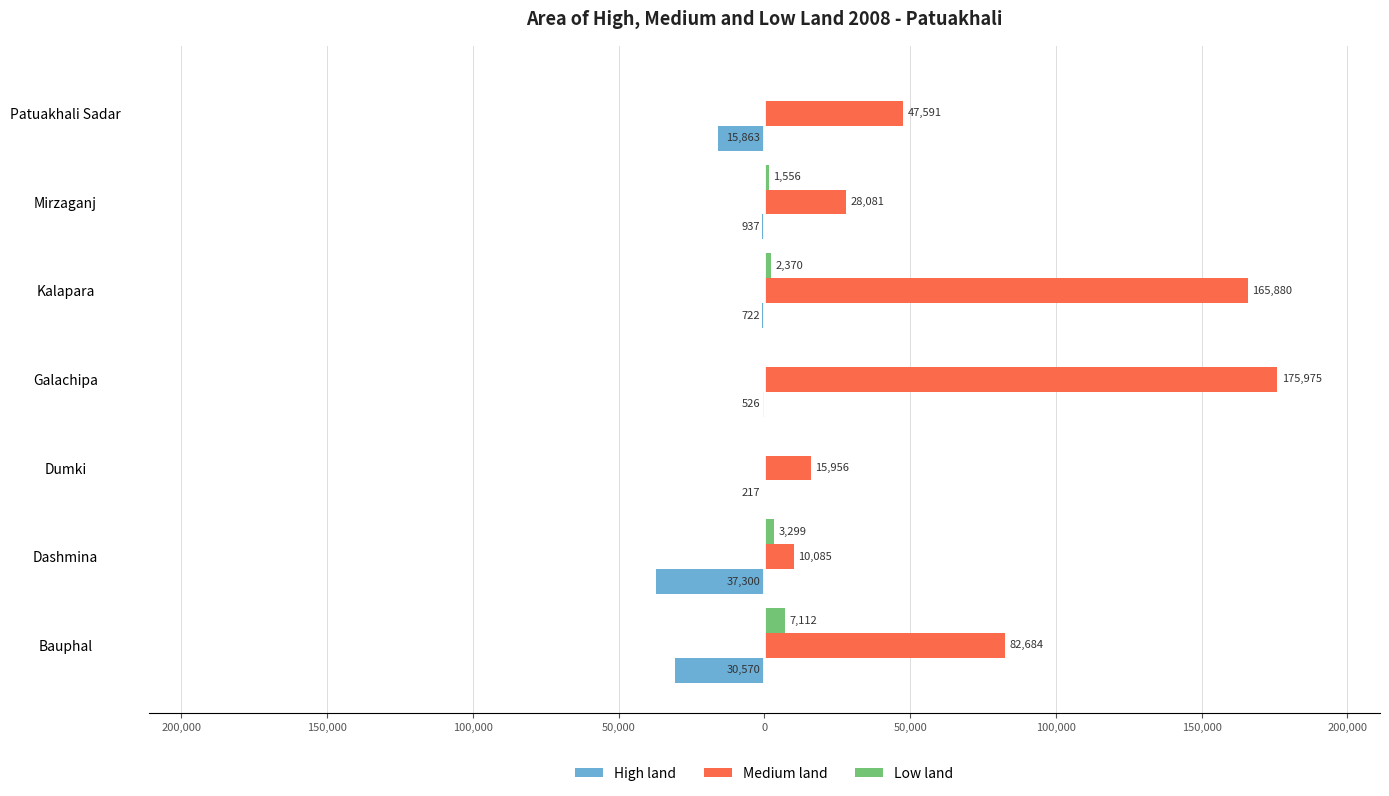

What is the average value of the High land series?

-12305